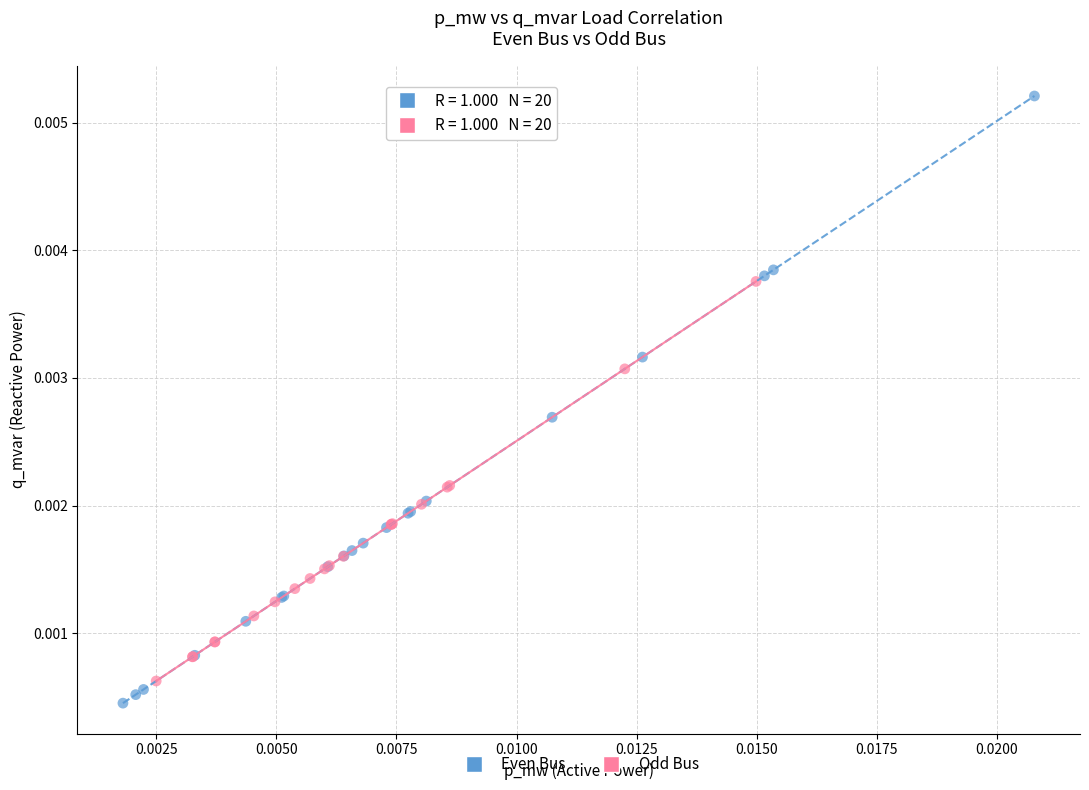

Which series reaches the maximum Y coordinate?

Even Bus